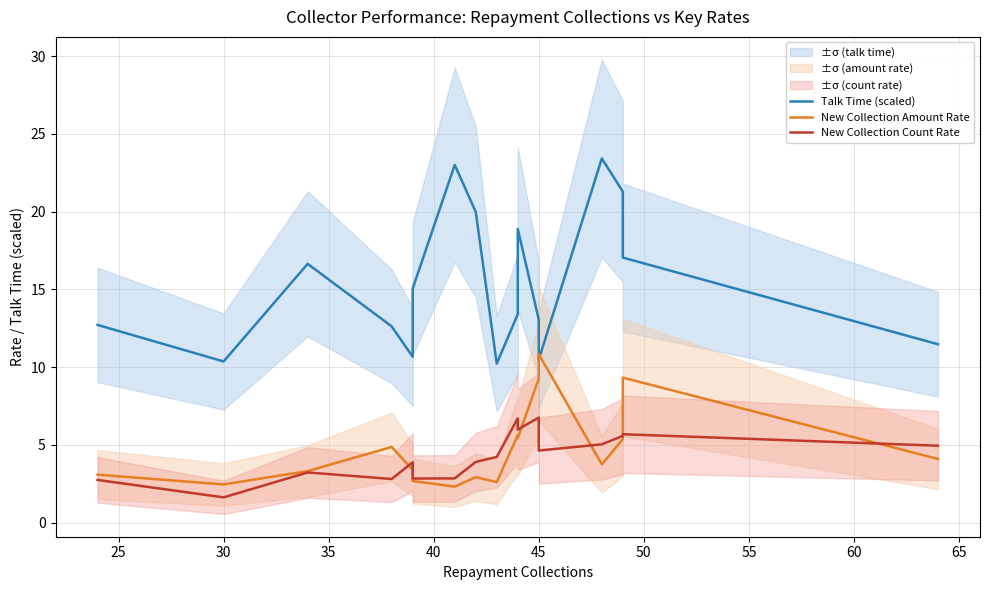

How many intersections are there between Talk Time (scaled) and New Collection Amount Rate?

2